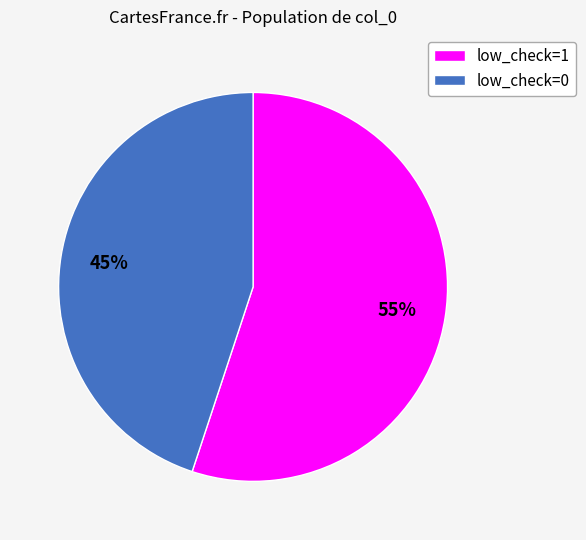

Rank the categories by value from lowest to highest.

low_check=0, low_check=1